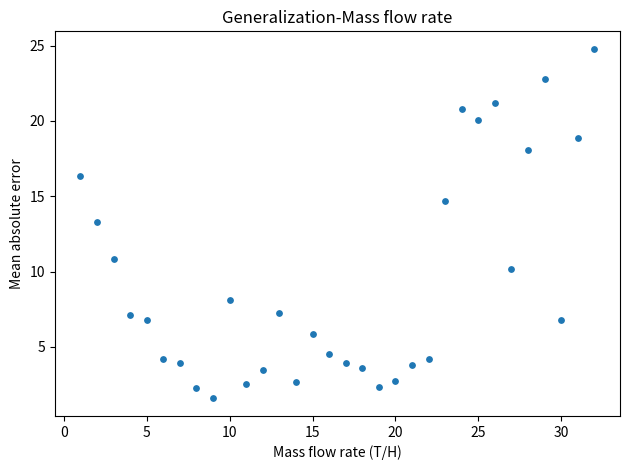

What Y value in the scatter plot is closest to 13?

13.3